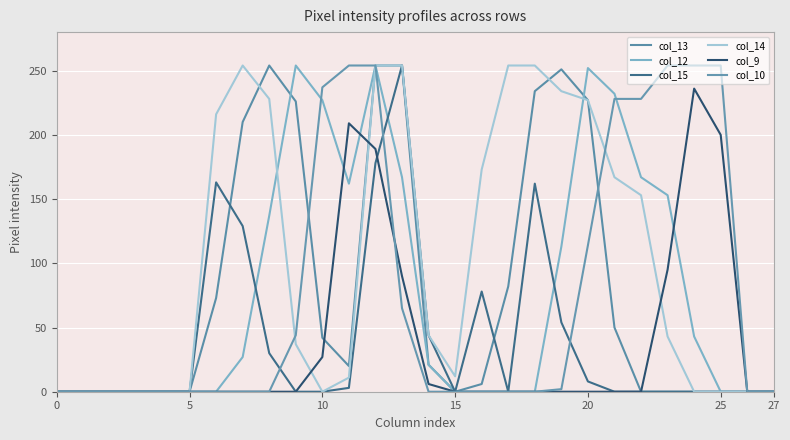

Does the chart display data point markers on the line(s)?

No